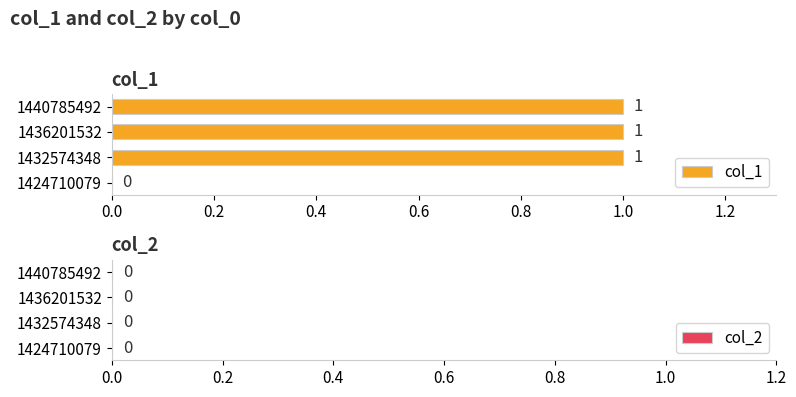

Reading bottom to top, what are all the values shown in this chart?

1424710079=0	1432574348=1	1436201532=1	1440785492=1